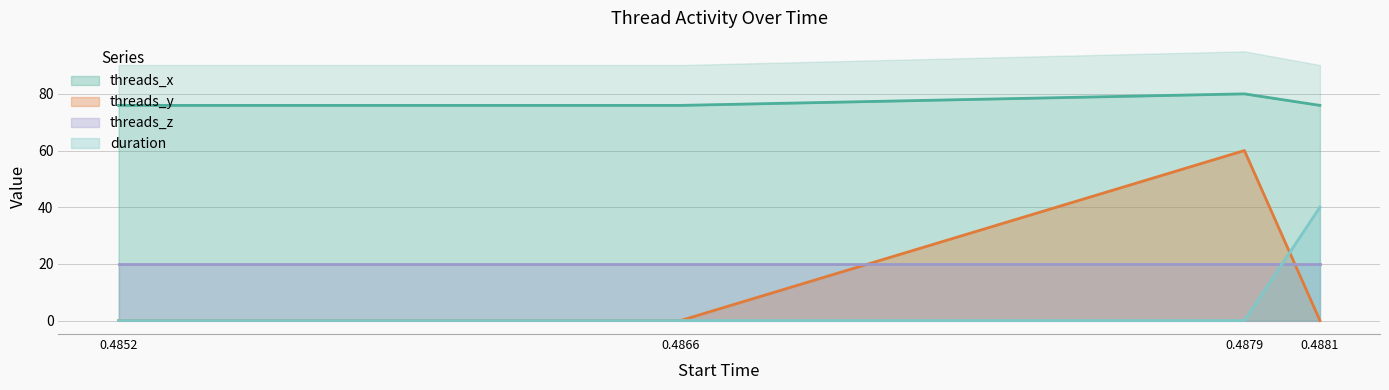

True or false: duration and threads_x cross at least once.

False